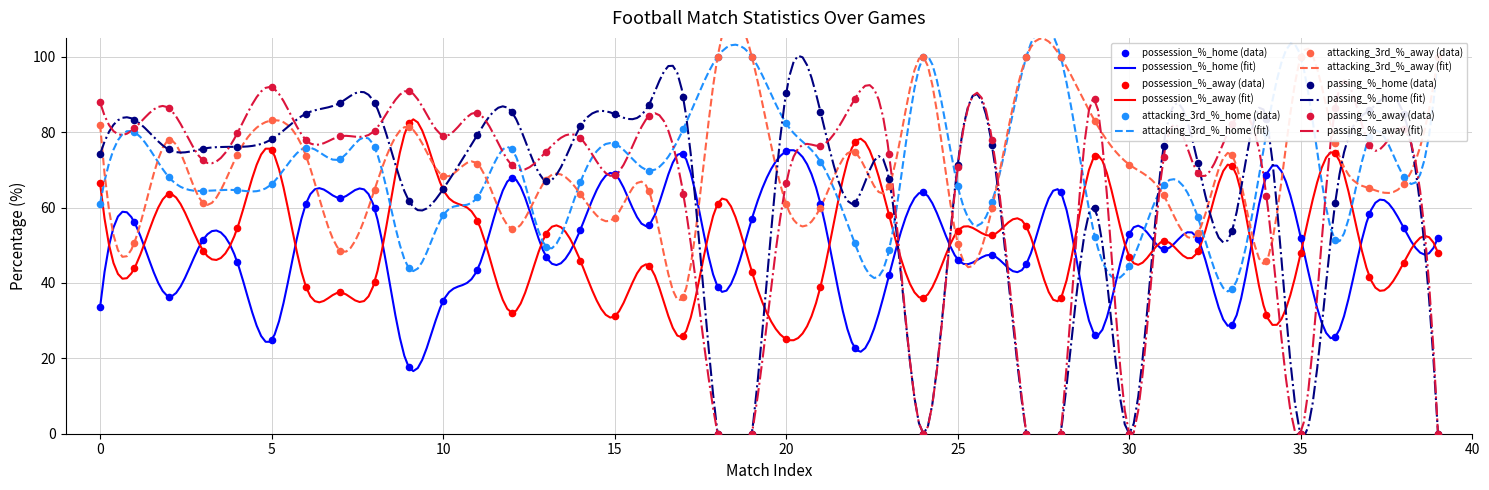

What are all the series names shown in the legend?

possession_%_home, possession_%_away, attacking_3rd_%_home, attacking_3rd_%_away, passing_%_home, passing_%_away